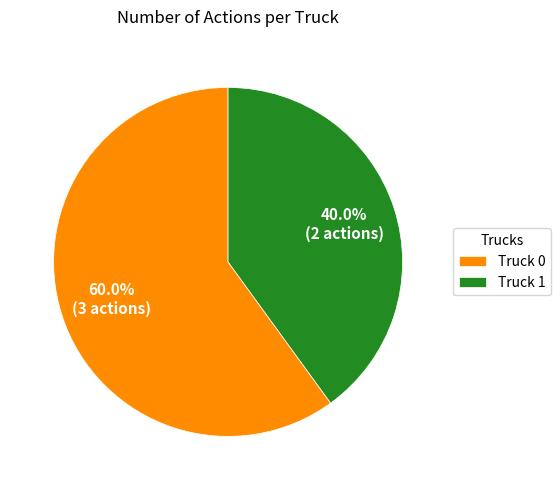

Count the number of slices in the pie.

2